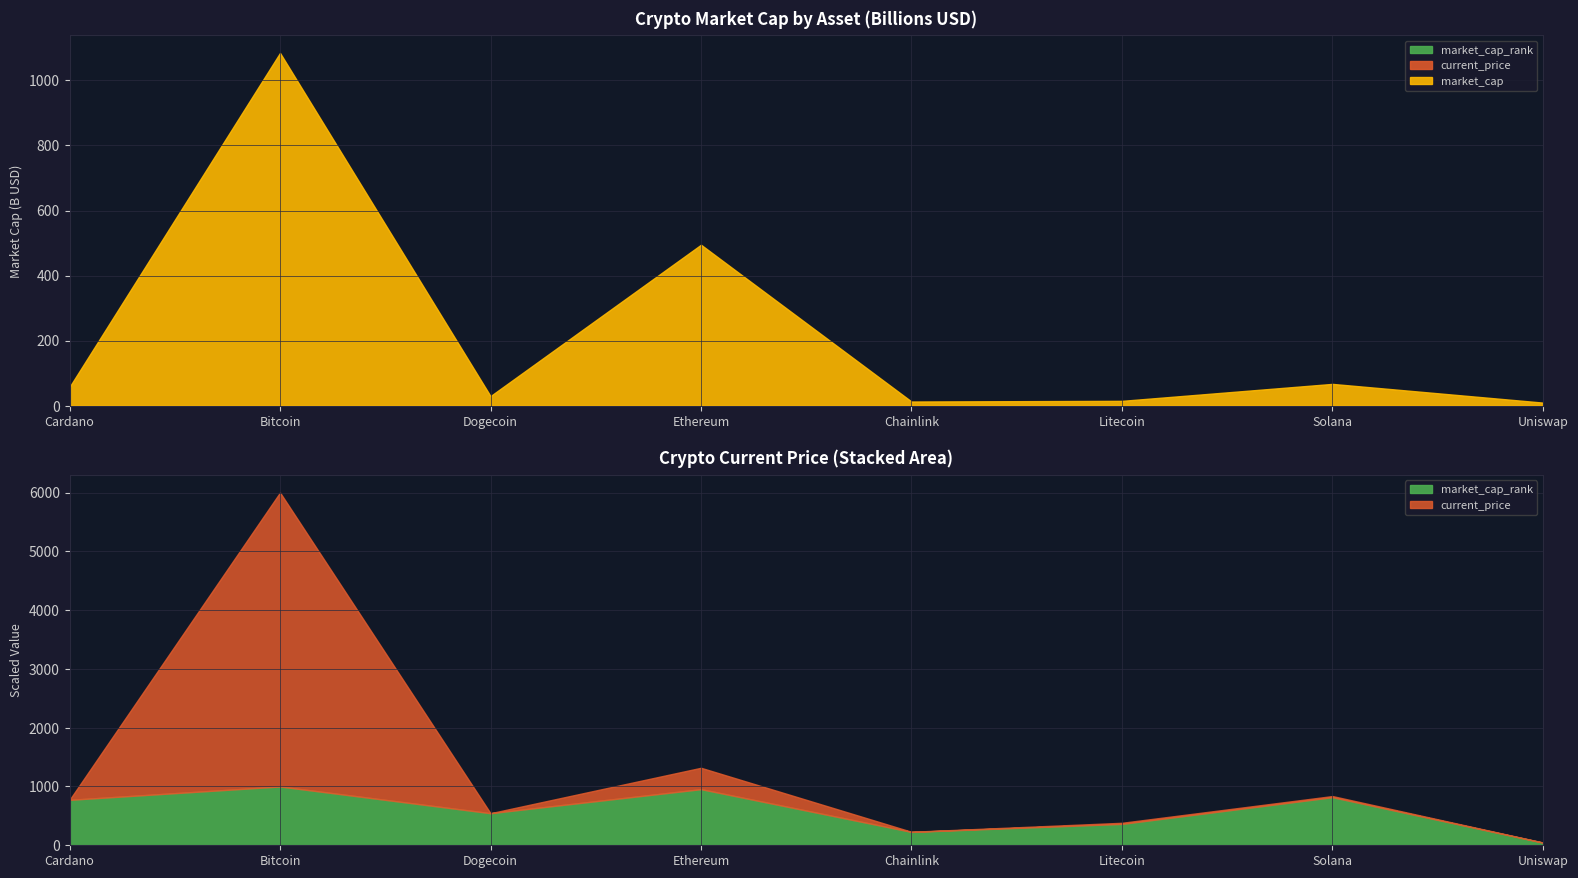

Read the market_cap_rank value at Dogecoin.

11.0